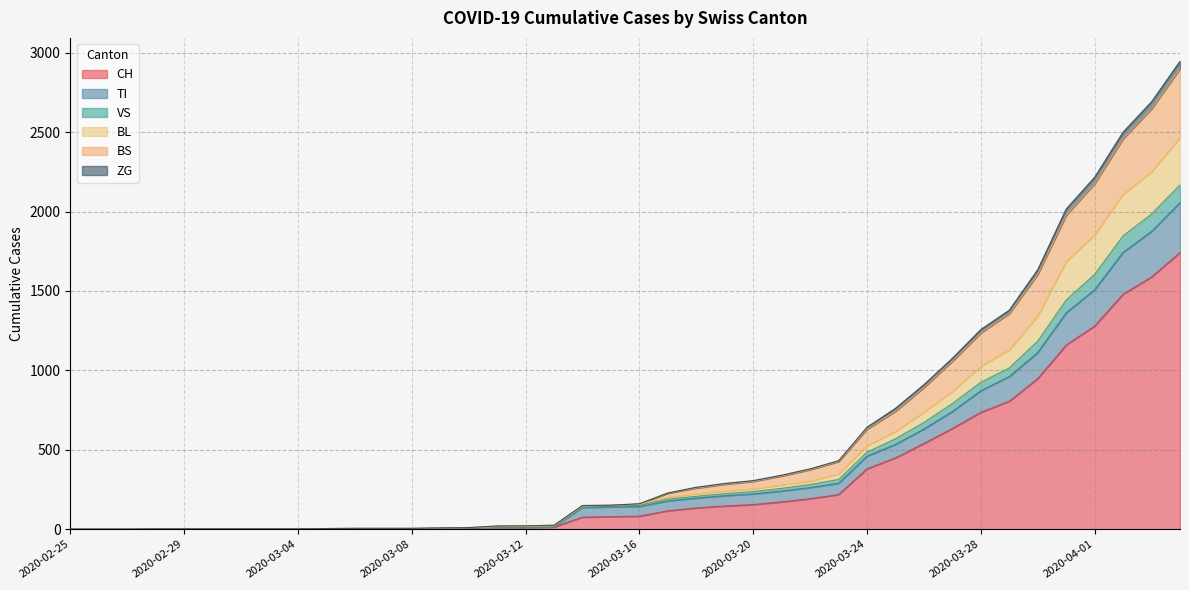

How many lines are shown in the chart?

6